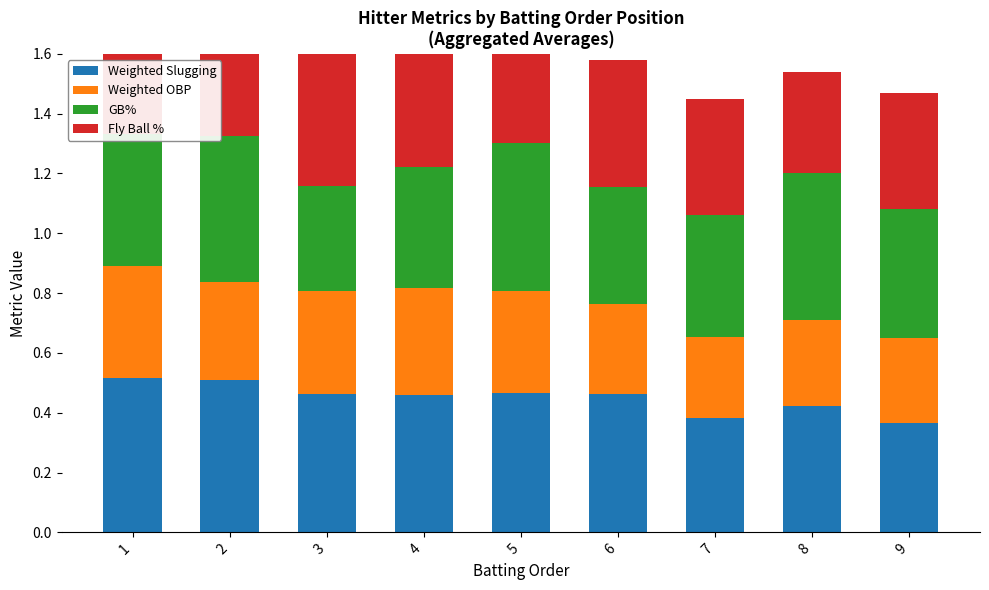

What is the difference between the second highest and minimum values in the Fly Ball % series?

0.1